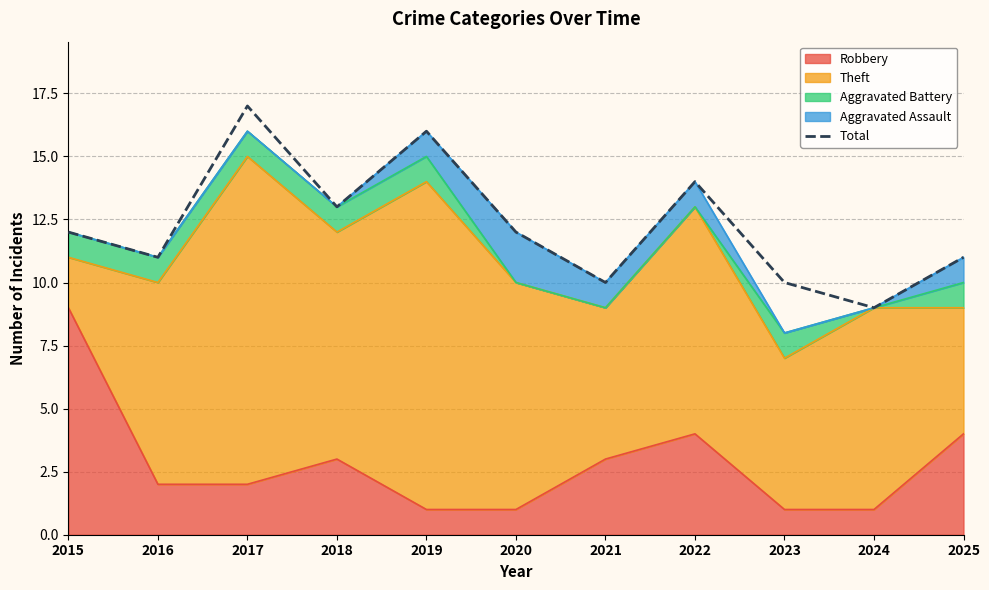

Rank the categories by value from highest to lowest.

2017, 2019, 2022, 2018, 2015, 2020, 2016, 2025, 2021, 2023, 2024